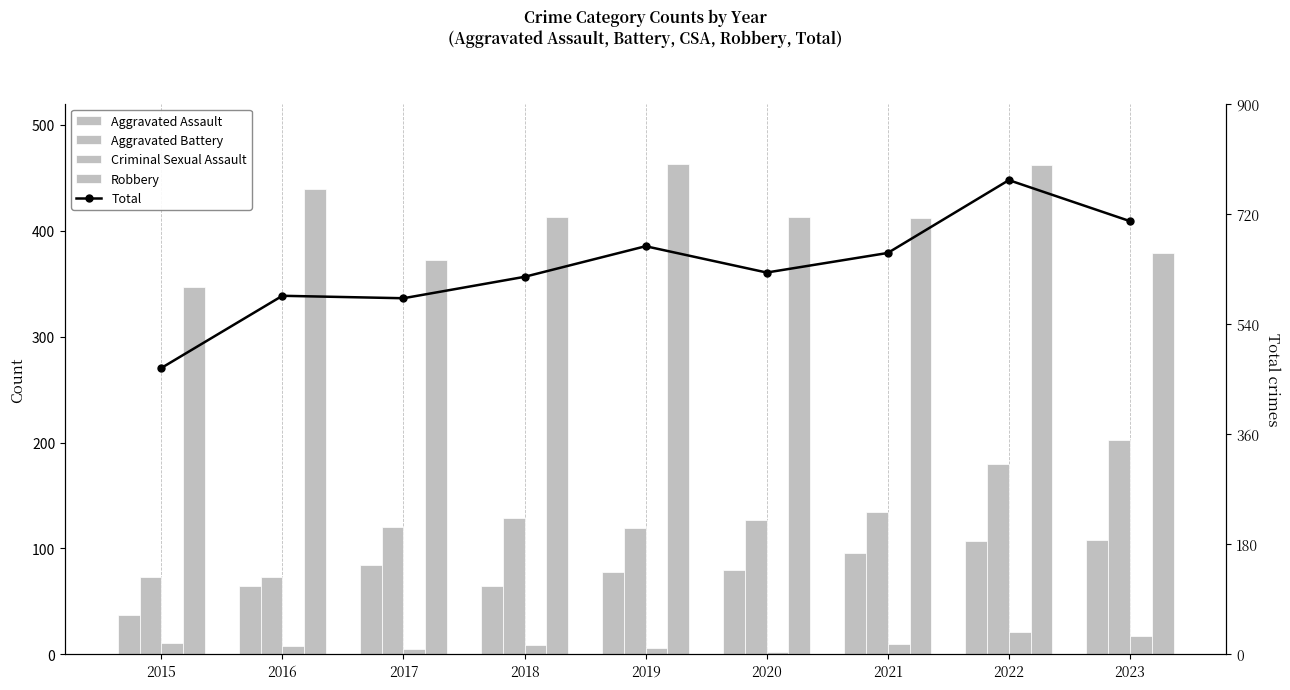

What is the sum of the Total values at 2015 and 2022?

1243